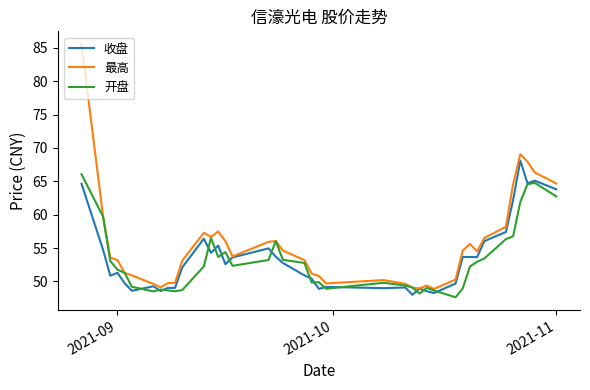

Which series has the largest total across all categories?

最高